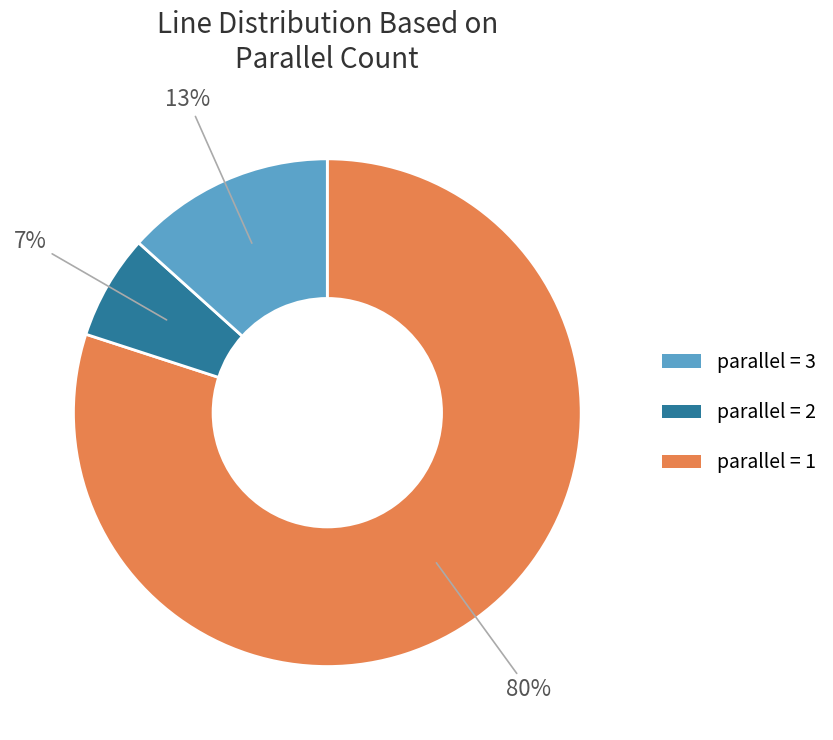

Is there a majority slice in this chart?

Yes